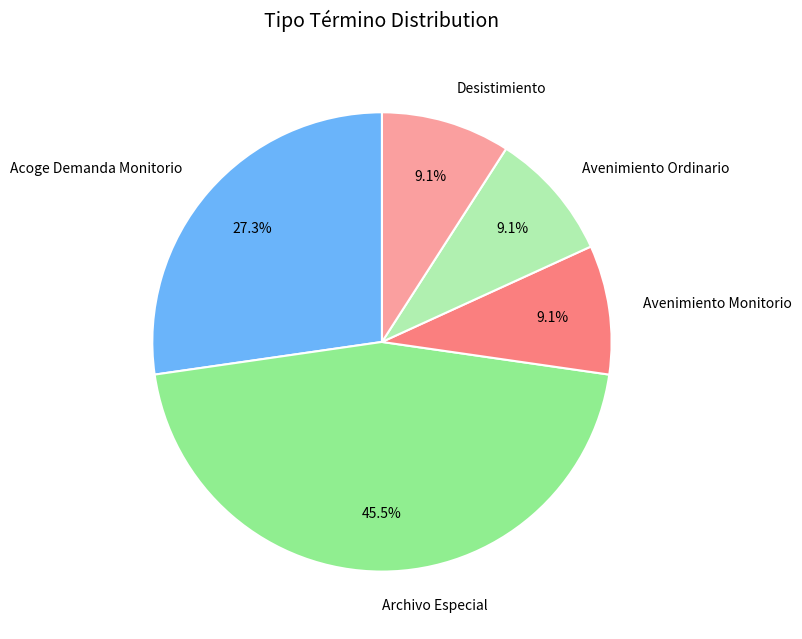

What is the largest slice in the pie chart?

Archivo Especial